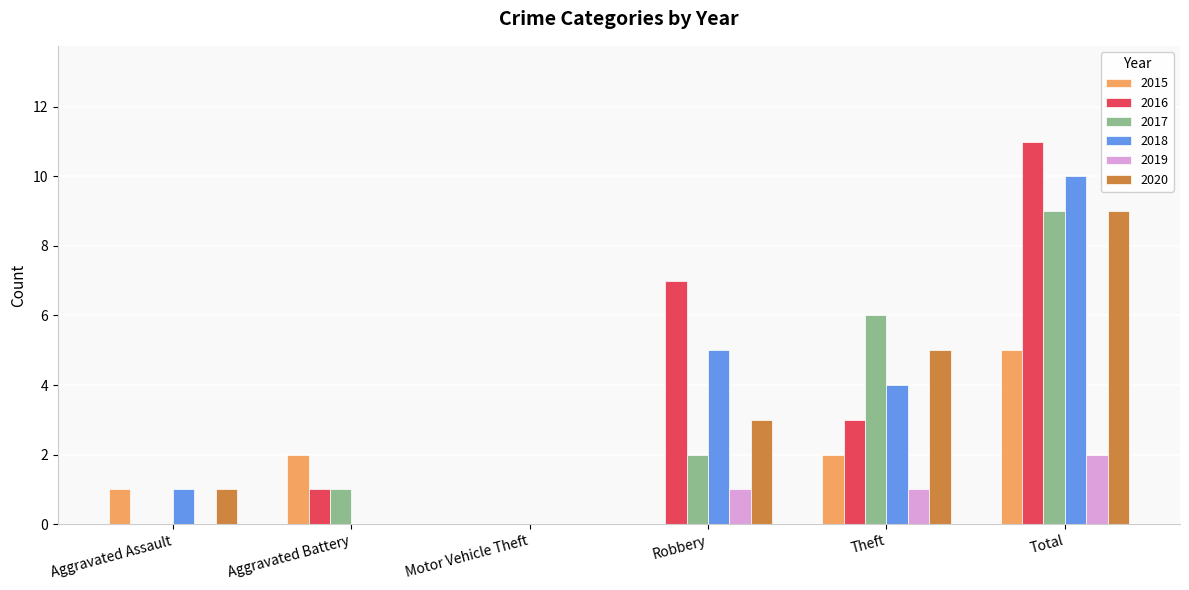

Which series has the widest spread of values?

2016